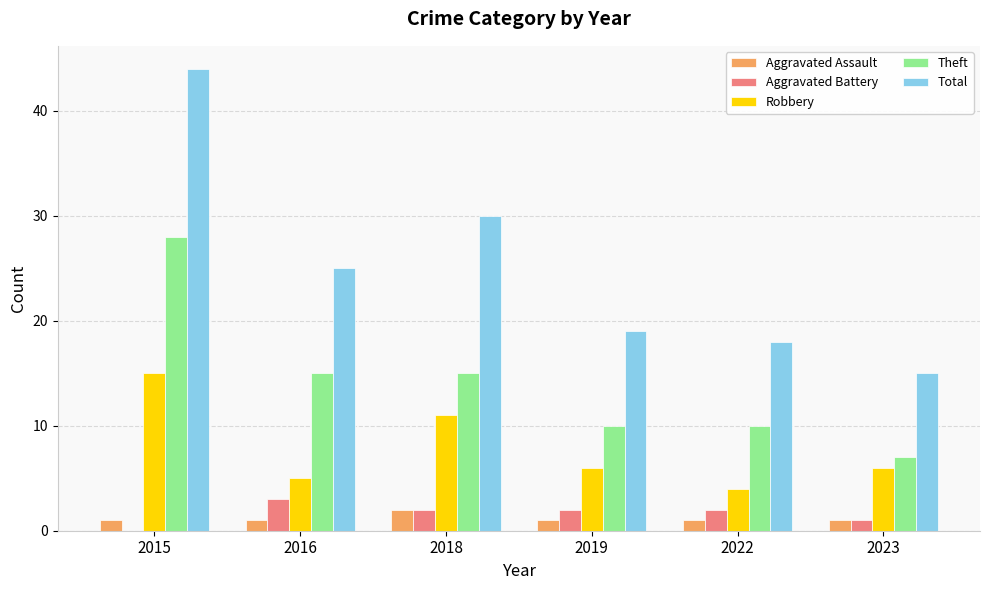

What is the sum of the Robbery values at 2023 and 2018?

17